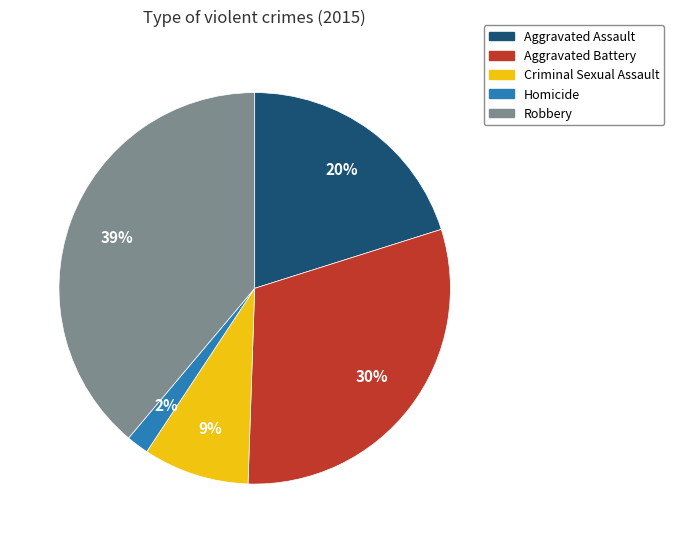

How many segments does this pie chart have?

5